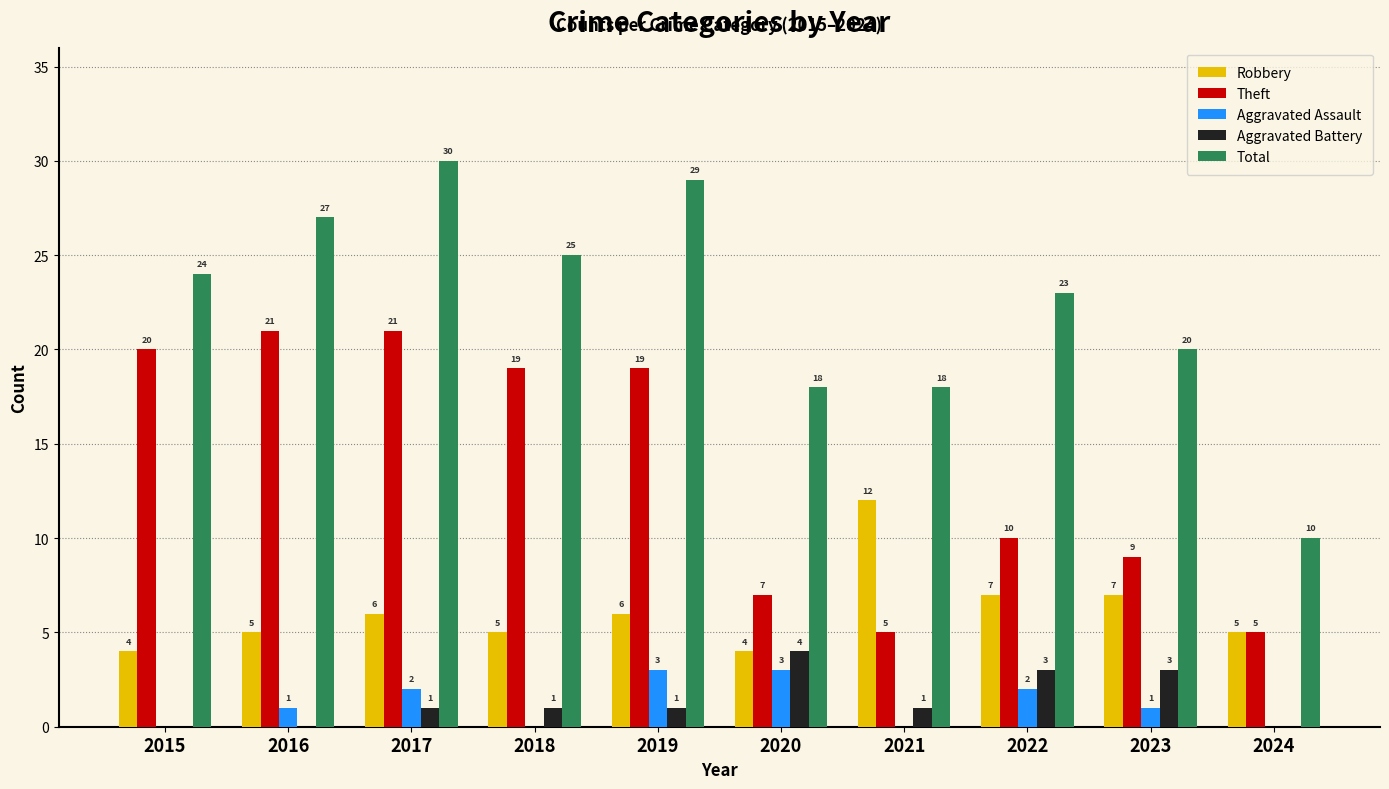

What is the total value across all series at 2020?

36